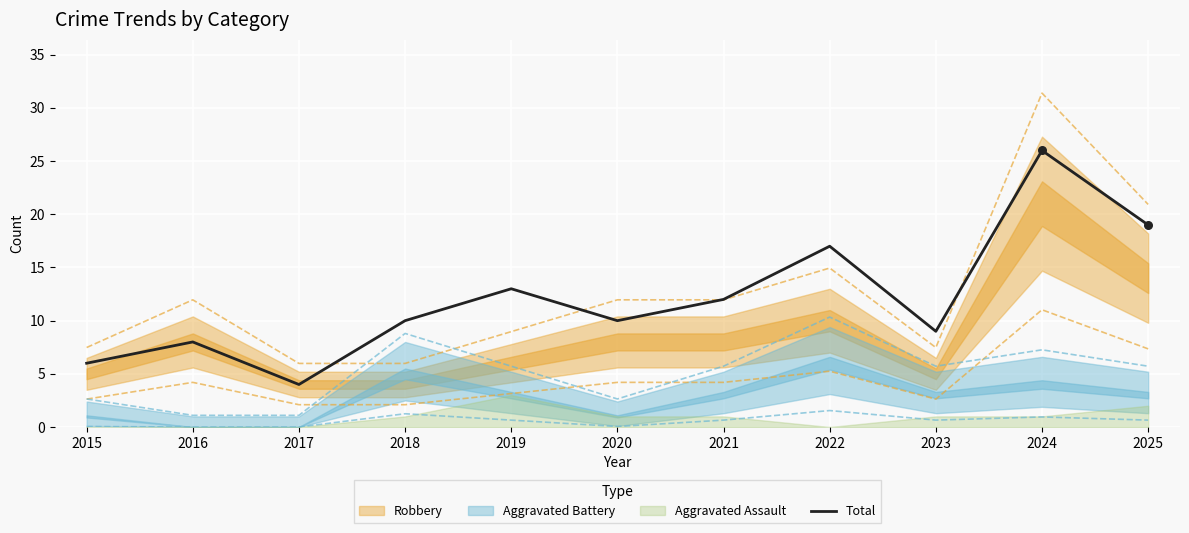

What is the change in value from 2015 to 2021?

+6